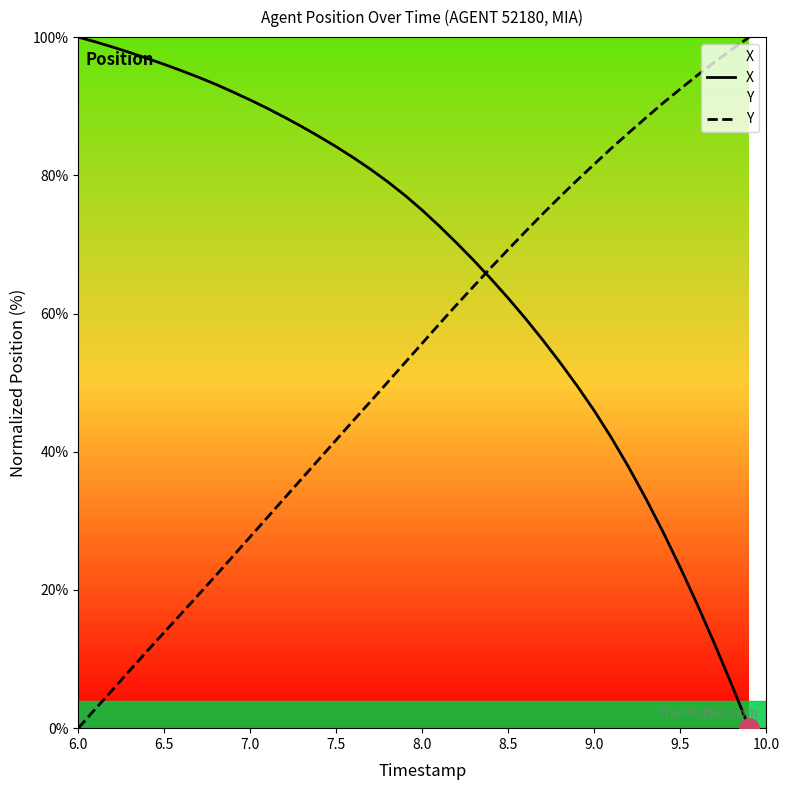

What is the difference between the maximum and minimum values in the Y series?

100.0